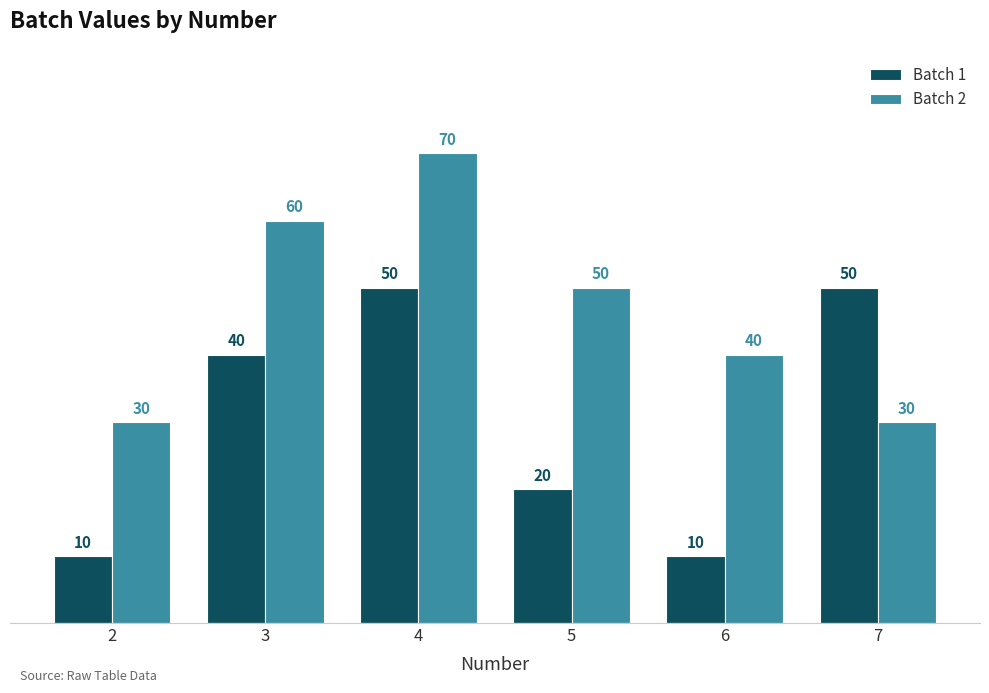

Reading left to right, what are all the values shown in this chart?

Batch 1: 10	40	50	20	10	50
Batch 2: 30	60	70	50	40	30